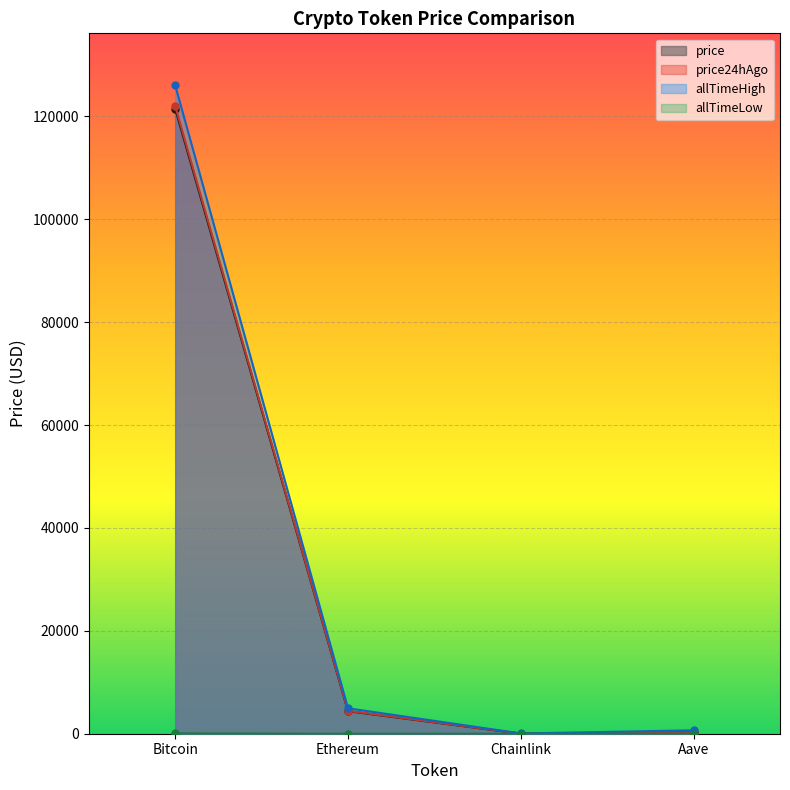

What is the spread (max minus min) of values at Ethereum?

4945.6